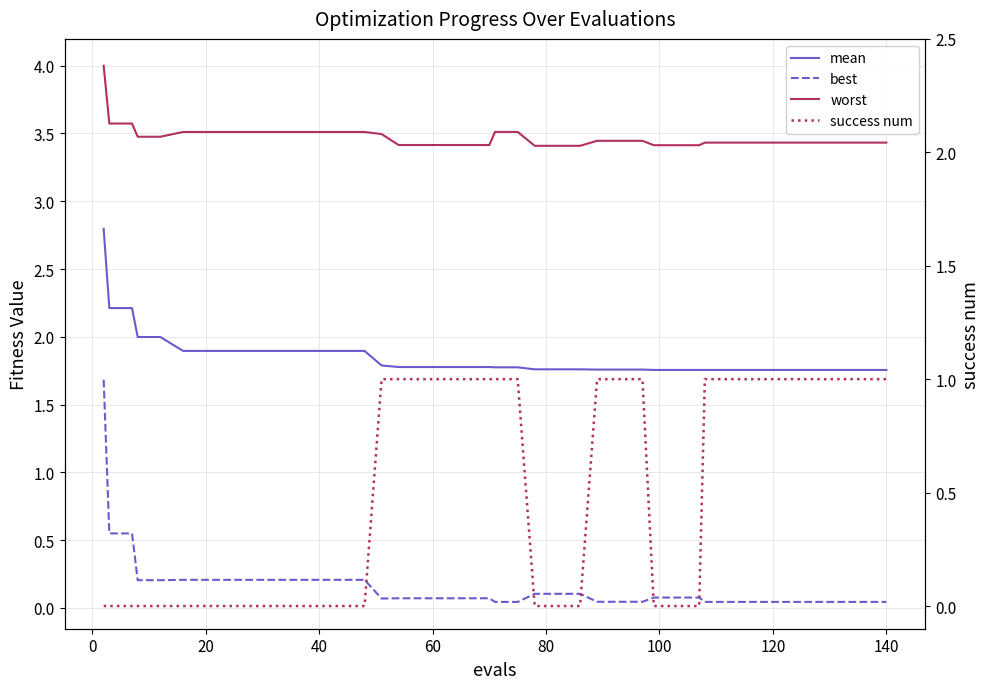

List the series in order of their peak value, lowest first.

success num, best, mean, worst